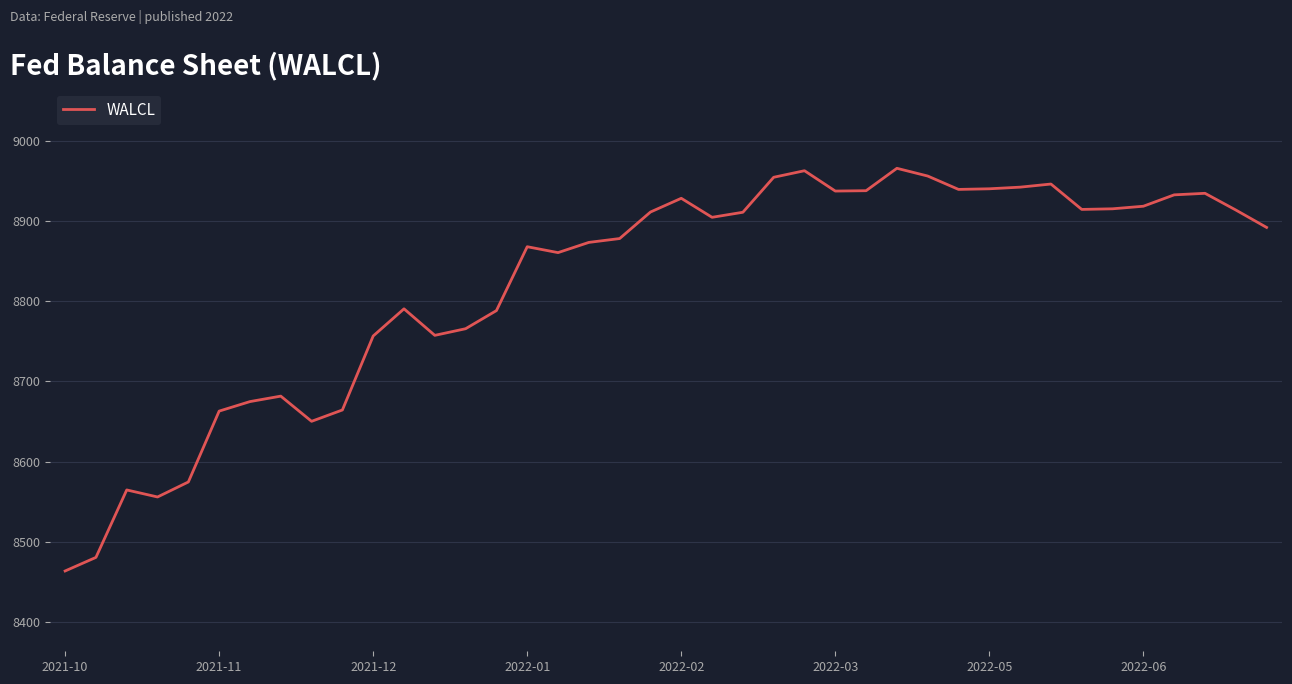

What is the greatest value displayed?

8965.5